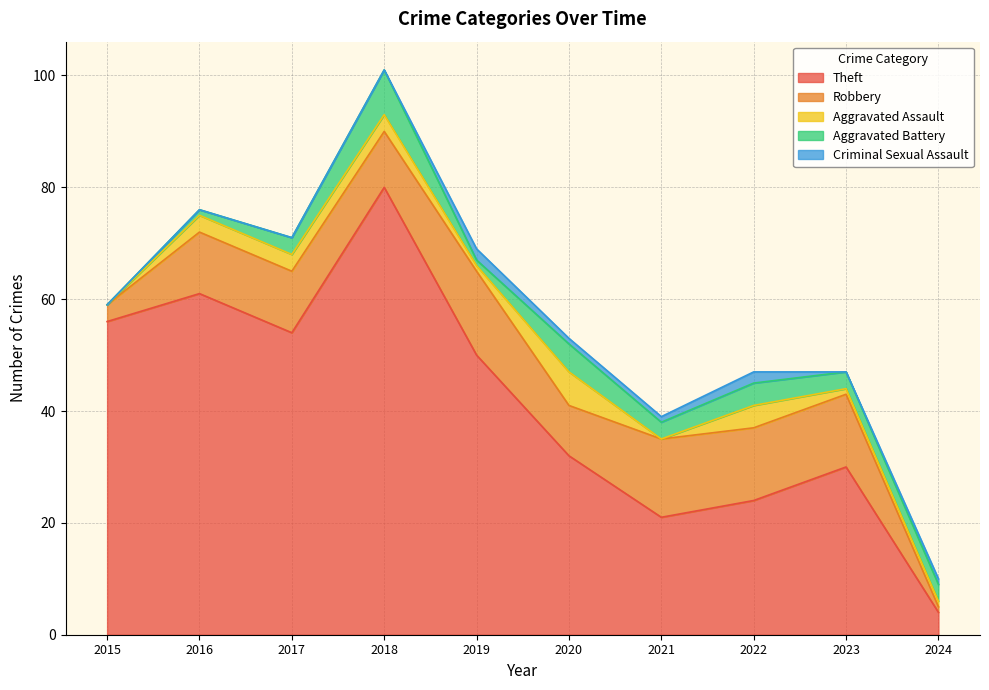

Between 2017 and 2022, which is larger?

2017